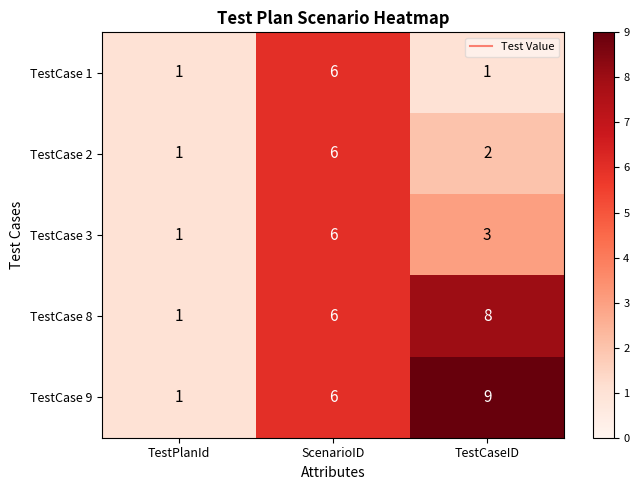

Is it true that TestCase 2 equals 6 at ScenarioID?

True